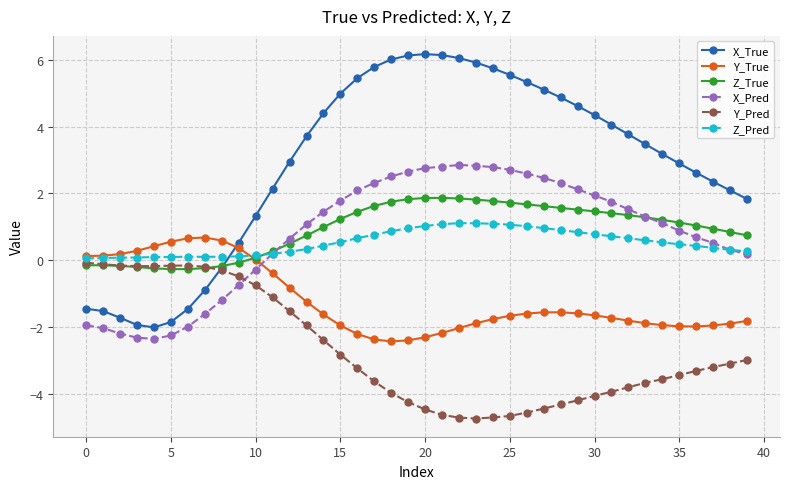

Which series has the widest spread of values?

X_True